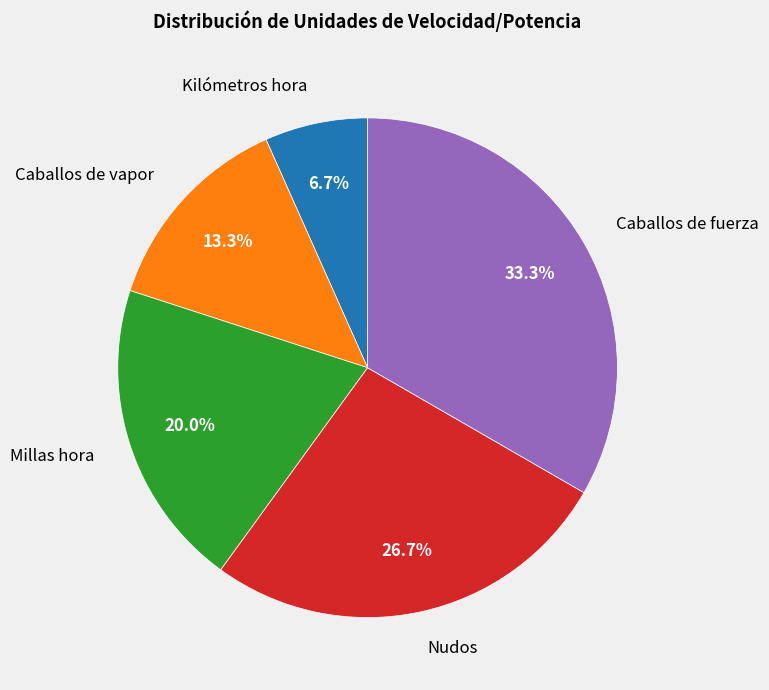

Rank the categories by value from lowest to highest.

Kilómetros hora, Caballos de vapor, Millas hora, Nudos, Caballos de fuerza